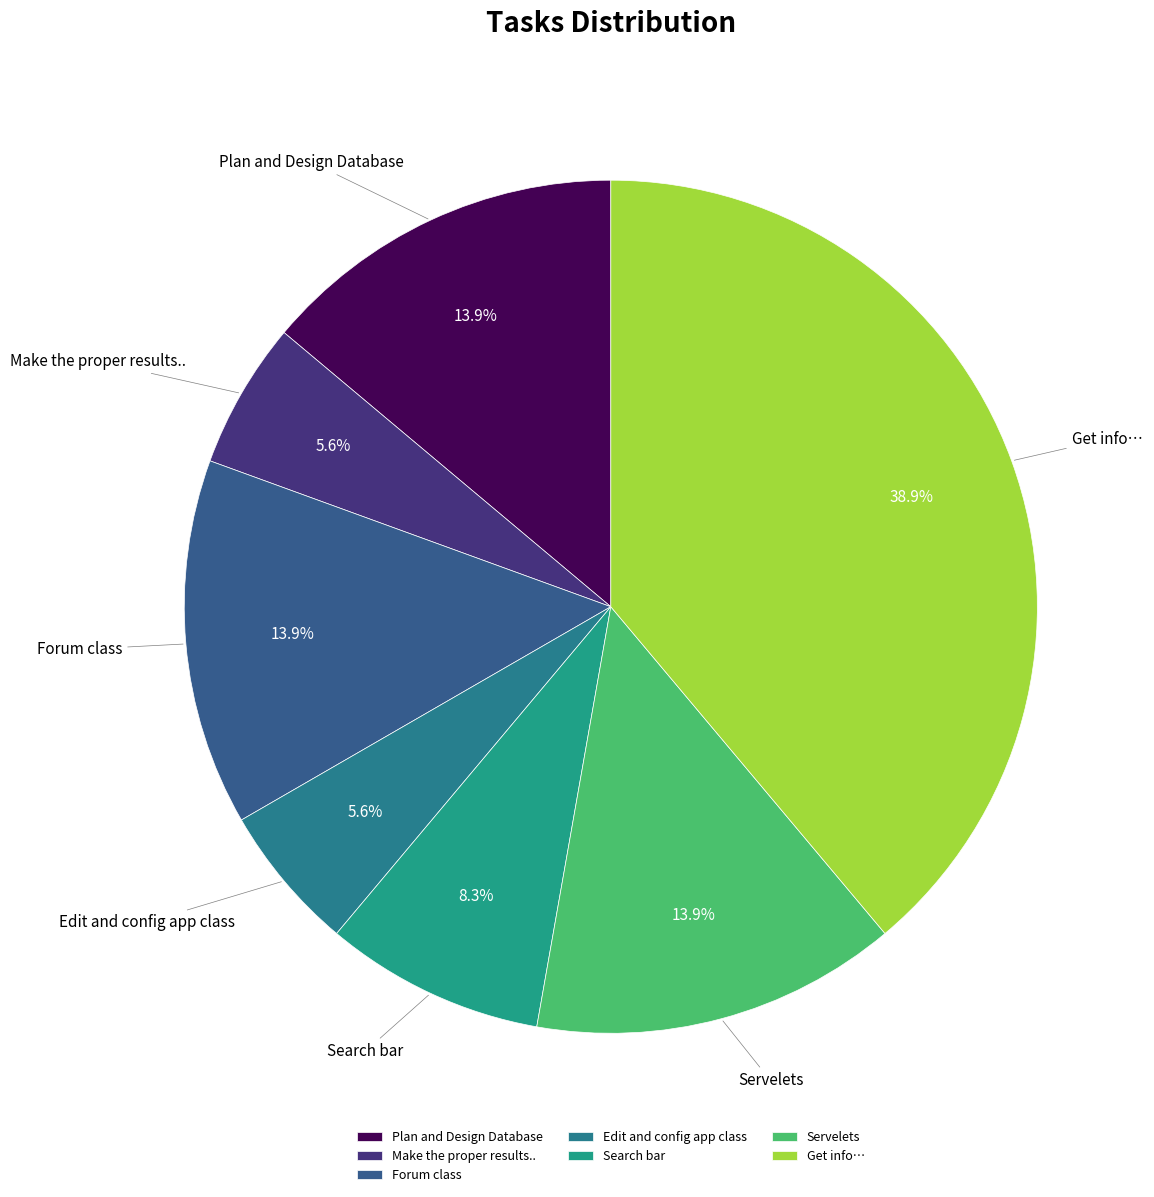

How many slices are in this pie chart?

7